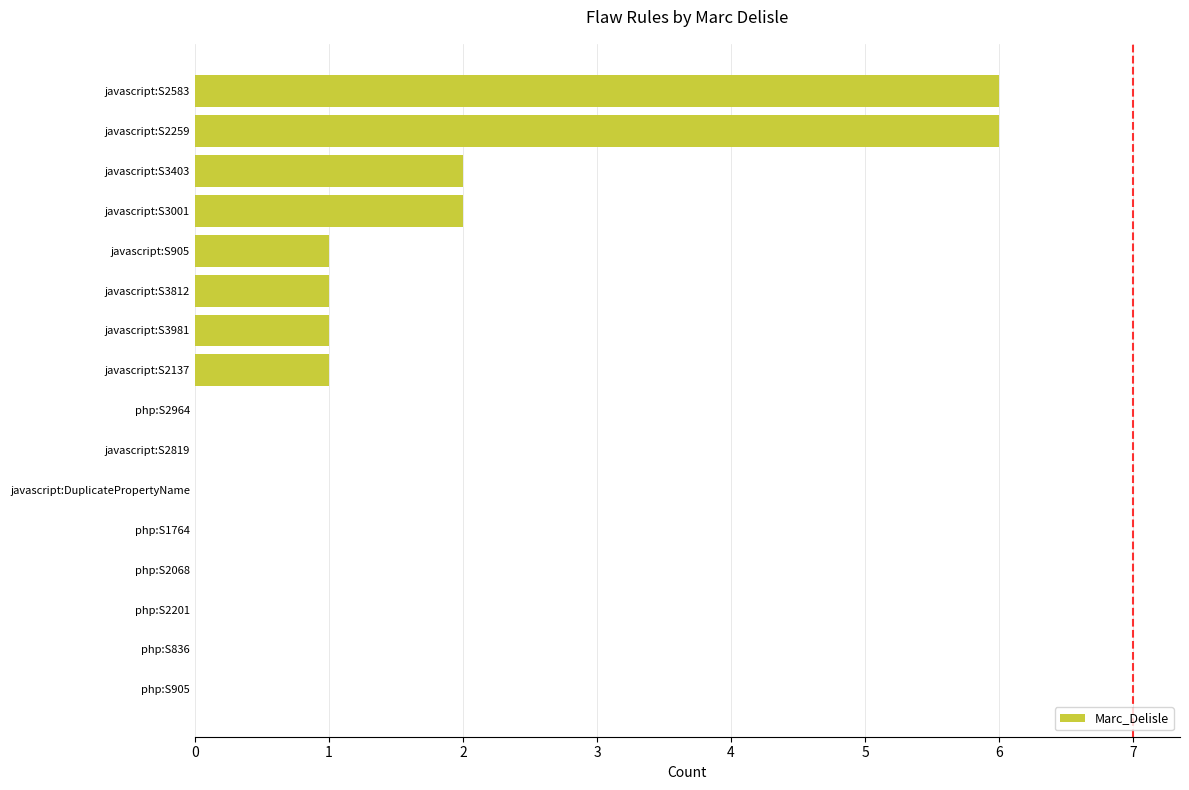

Reading bottom to top, what are all the values shown in this chart?

php:S905=0	php:S836=0	php:S2201=0	php:S2068=0	php:S1764=0	javascript:DuplicatePropertyName=0	javascript:S2819=0	php:S2964=0	javascript:S2137=1	javascript:S3981=1	javascript:S3812=1	javascript:S905=1	javascript:S3001=2	javascript:S3403=2	javascript:S2259=6	javascript:S2583=6